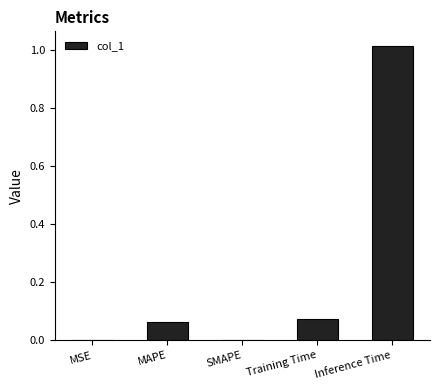

What is the change in value from SMAPE to Inference Time?

+1.0